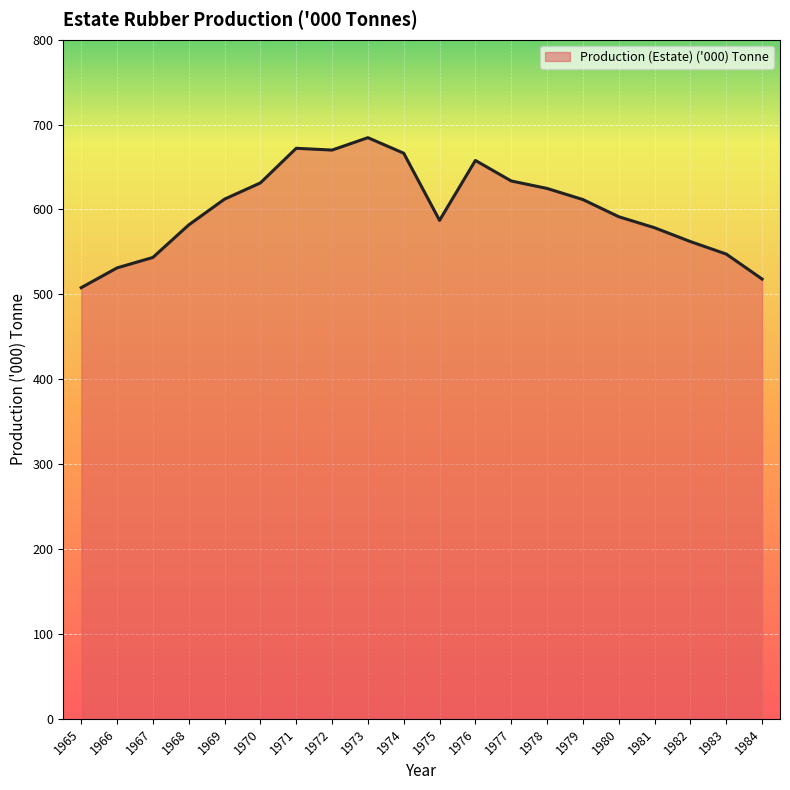

What is the greatest value displayed?

684.6